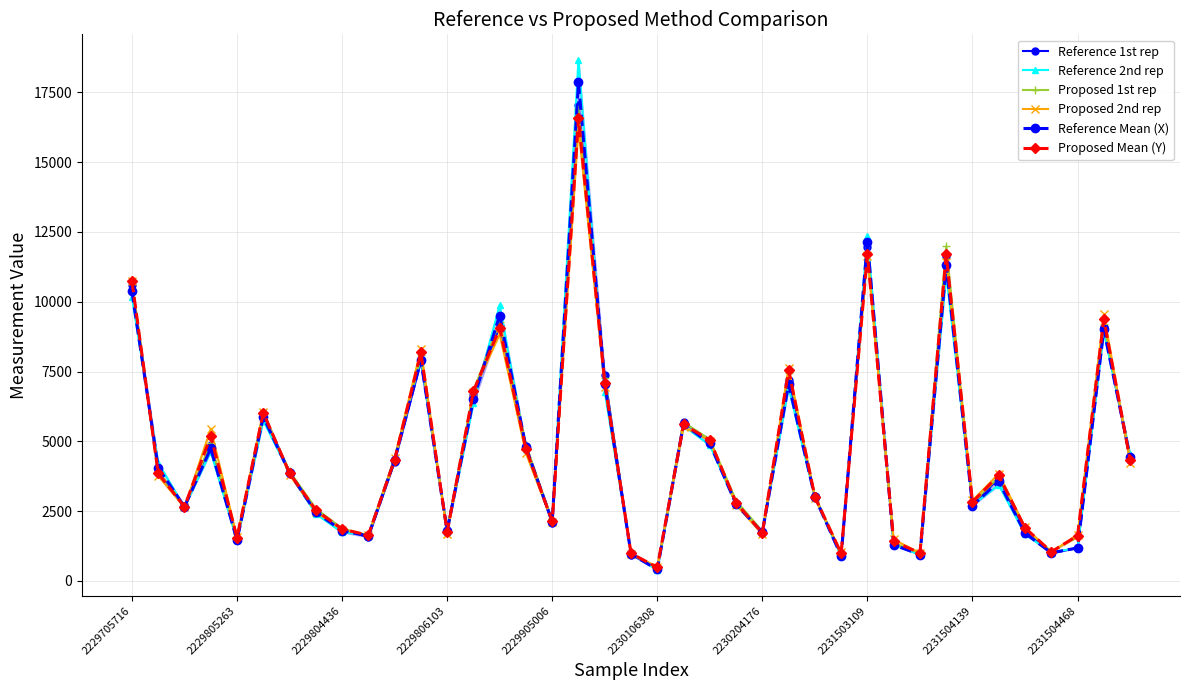

What position from the left is 14?

15